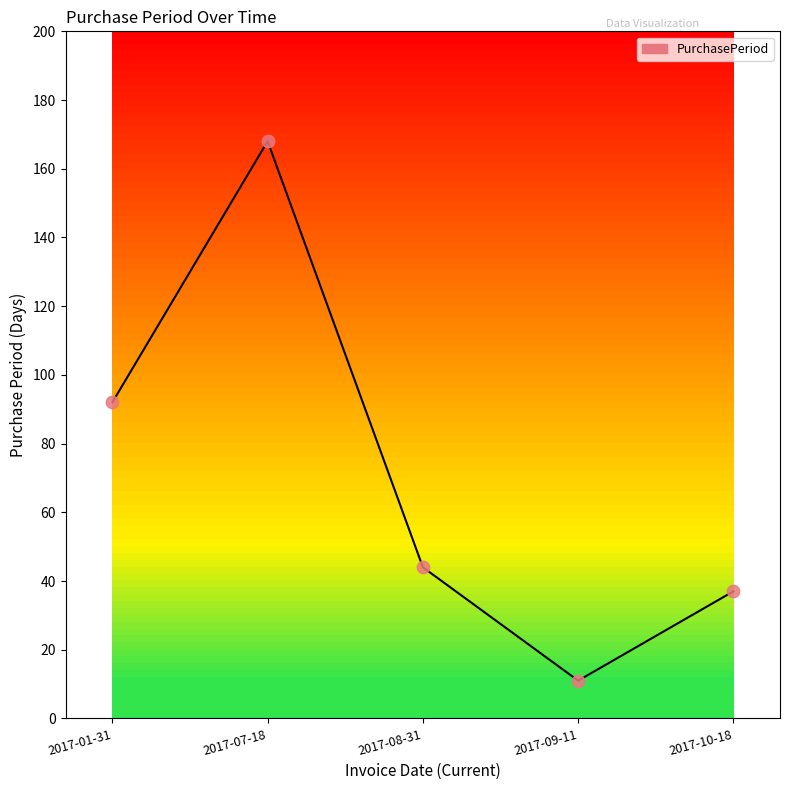

Between 2017-08-31 and 2017-01-31, which is larger?

2017-01-31